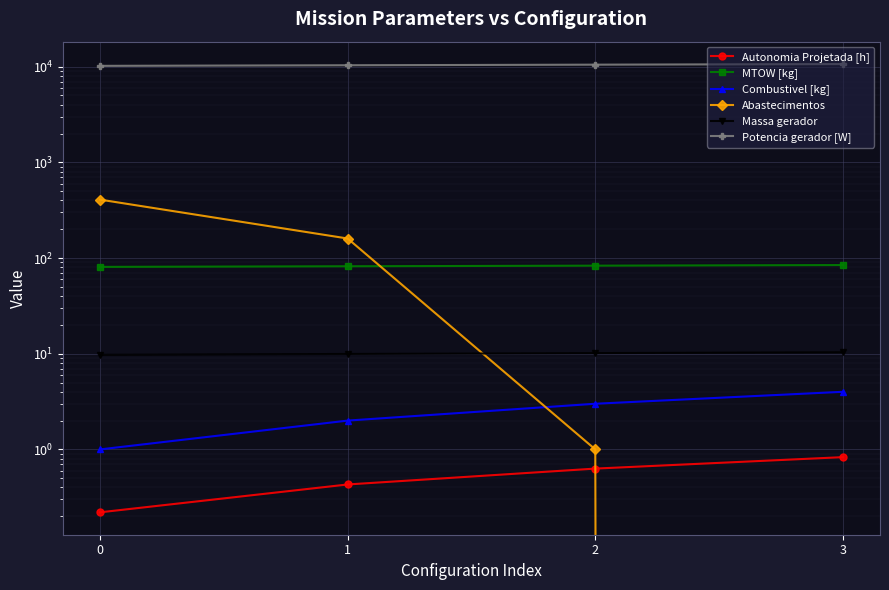

List the series in order of their peak value, highest first.

Potencia gerador [W], Abastecimentos, MTOW [kg], Massa gerador, Combustivel [kg], Autonomia Projetada [h]